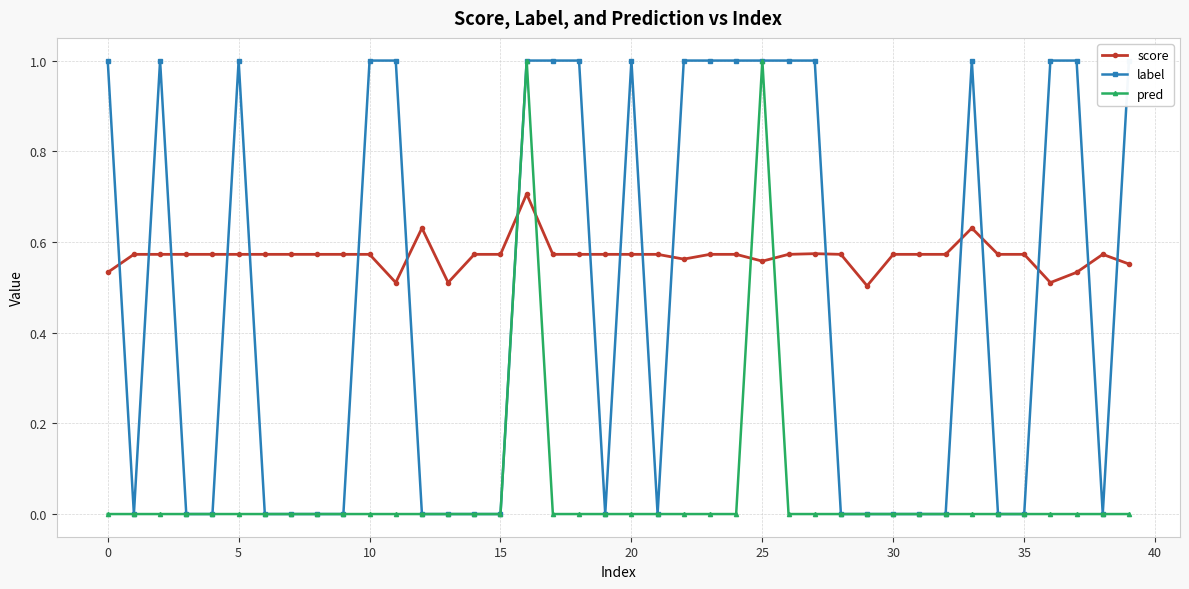

What is the total value across all series at 27?

1.6